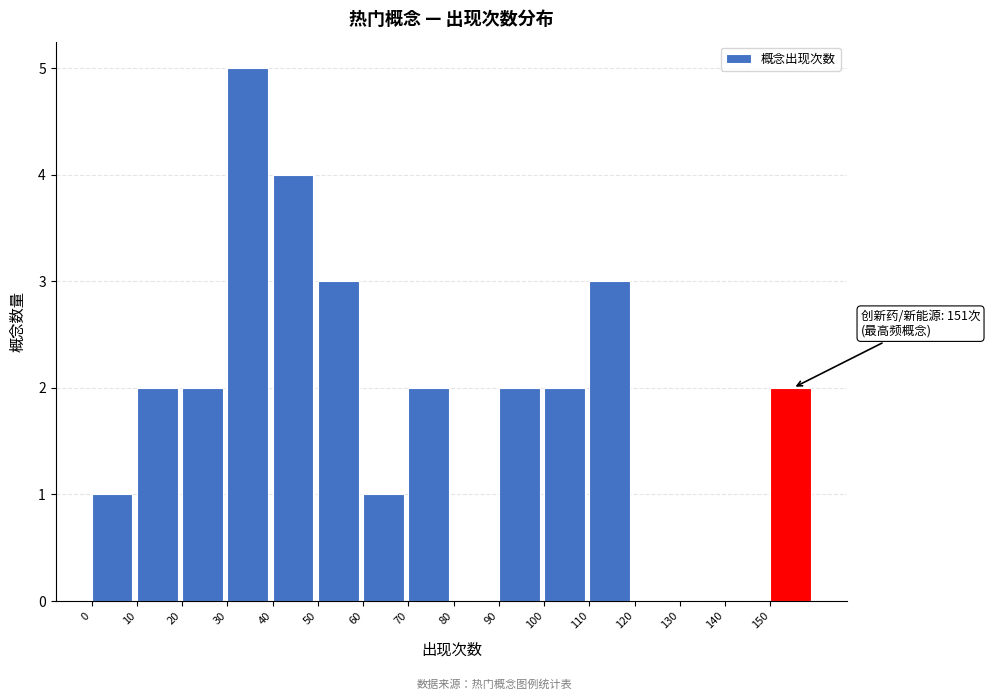

Reading left to right, list all the values displayed in this chart.

0=1	10=2	20=2	30=5	40=4	50=3	60=1	70=2	80=0	90=2	100=2	110=3	120=0	130=0	140=0	150=2